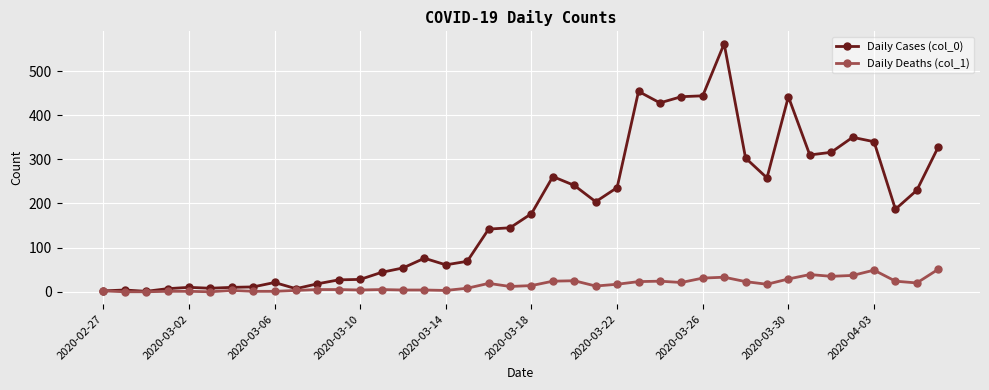

List the series in order of their peak value, highest first.

Daily Cases (col_0), Daily Deaths (col_1)